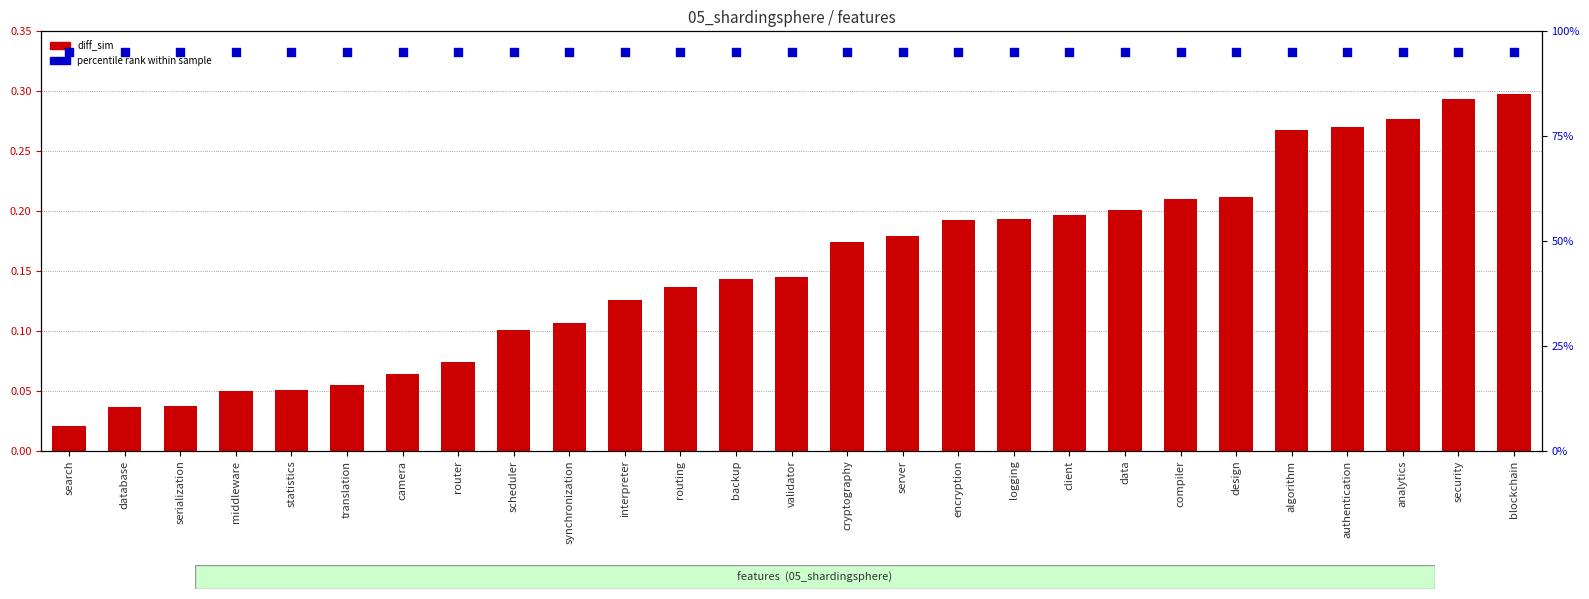

Which series reaches the maximum Y coordinate?

percentile rank